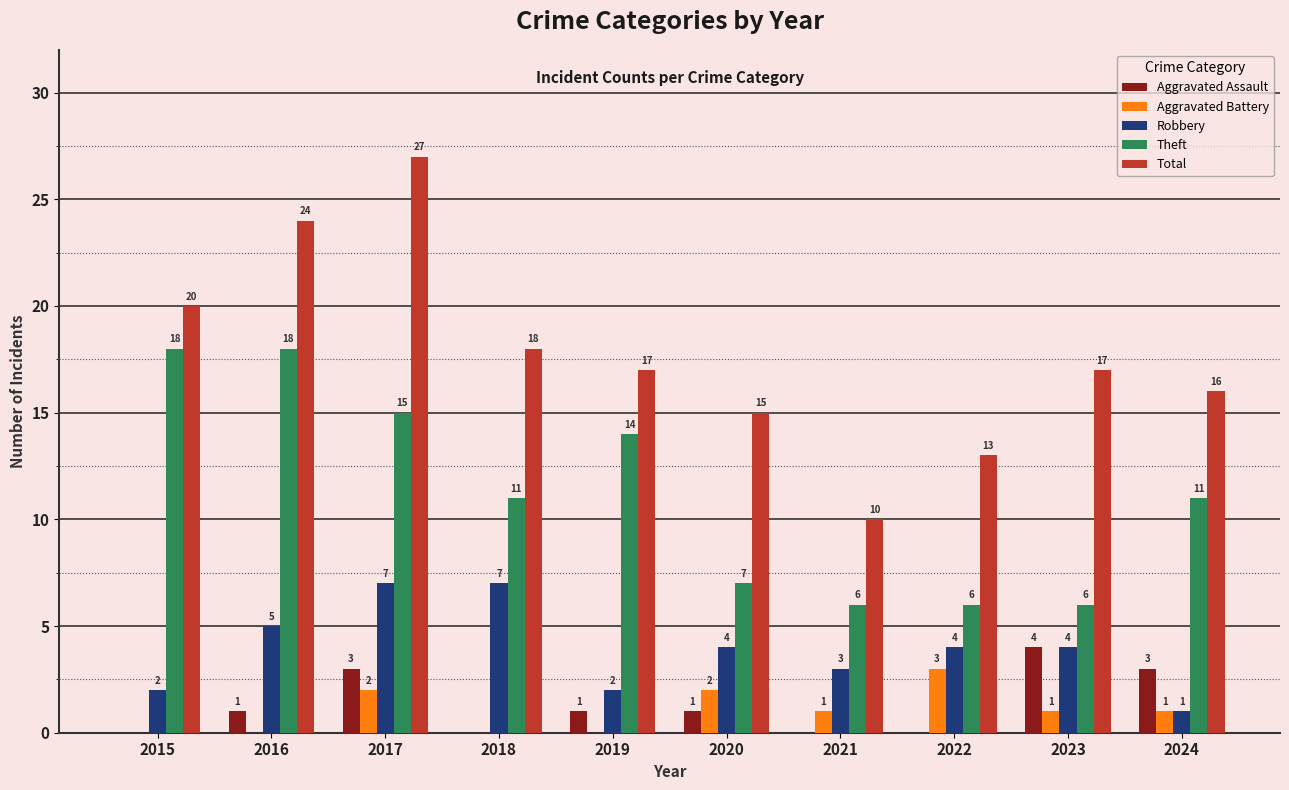

Which series changed the most between 2018 and 2024?

Robbery